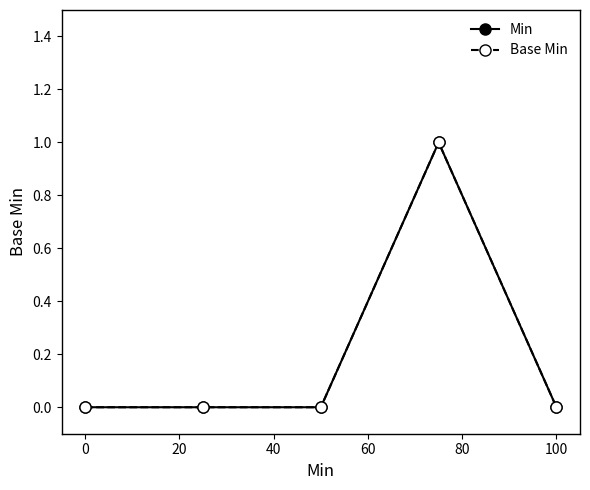

How many interior local peaks does the Min series have?

1